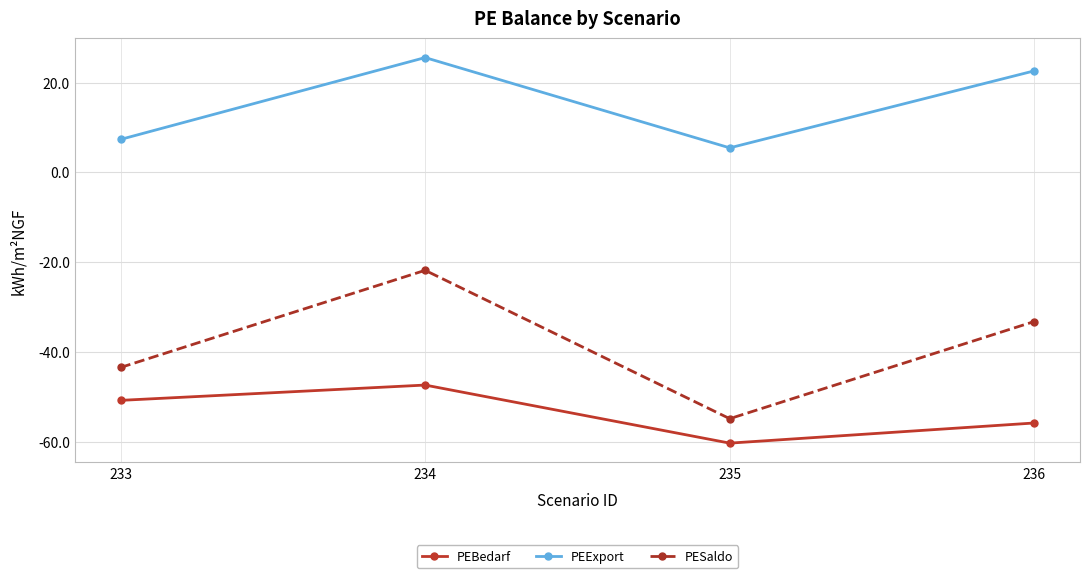

Rank the categories by PEBedarf value from highest to lowest.

234, 233, 236, 235